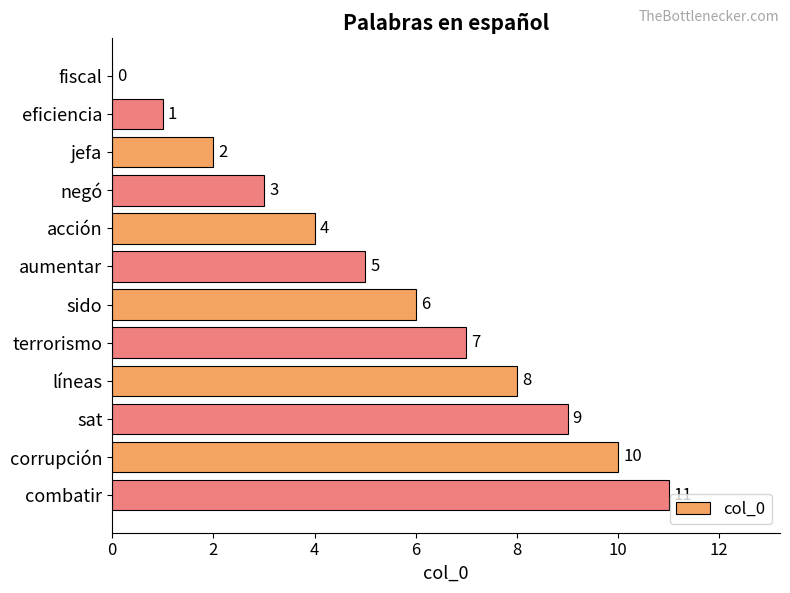

Count the number of categories in the chart.

12